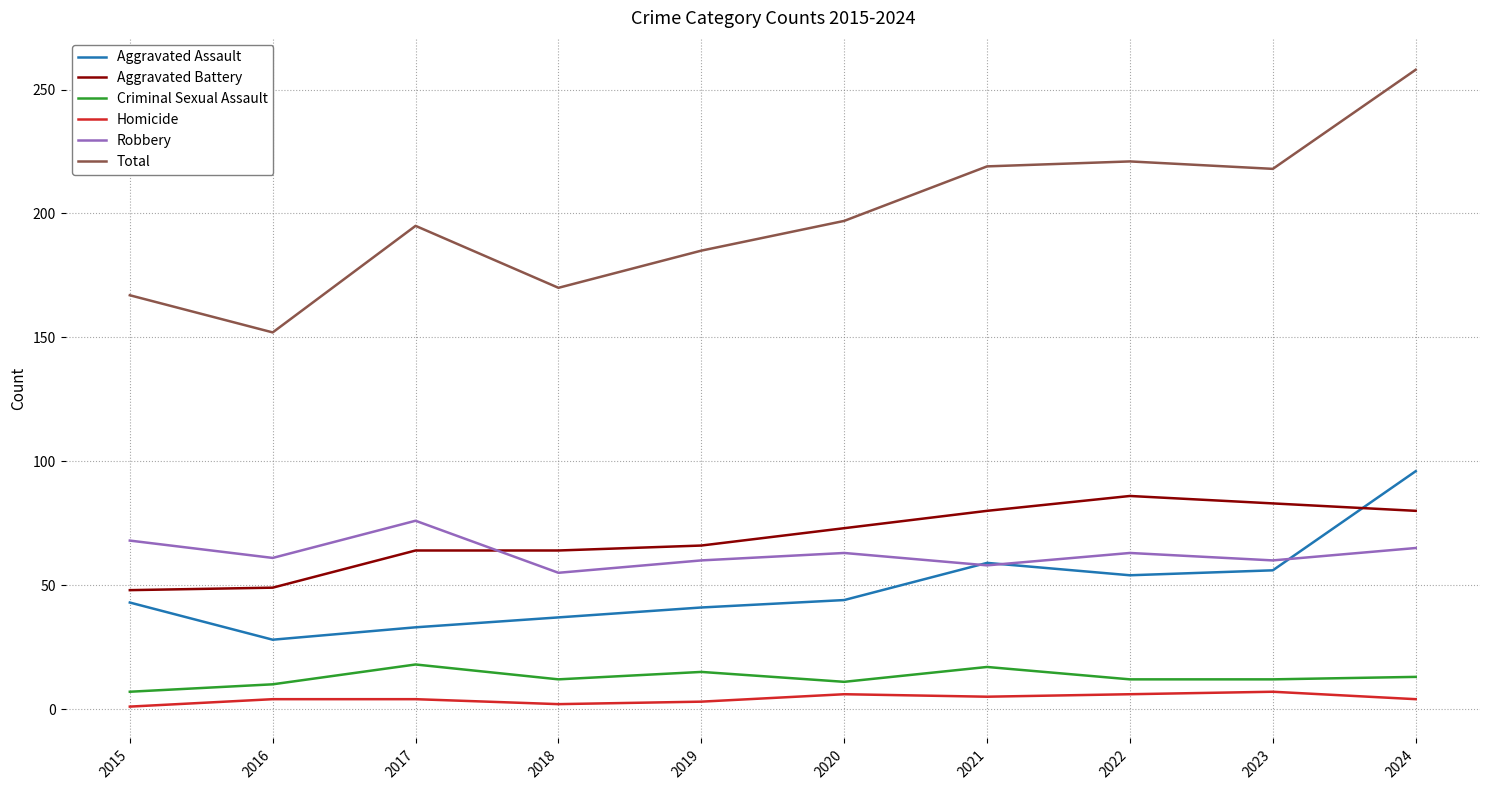

What is the maximum value shown in the chart?

258